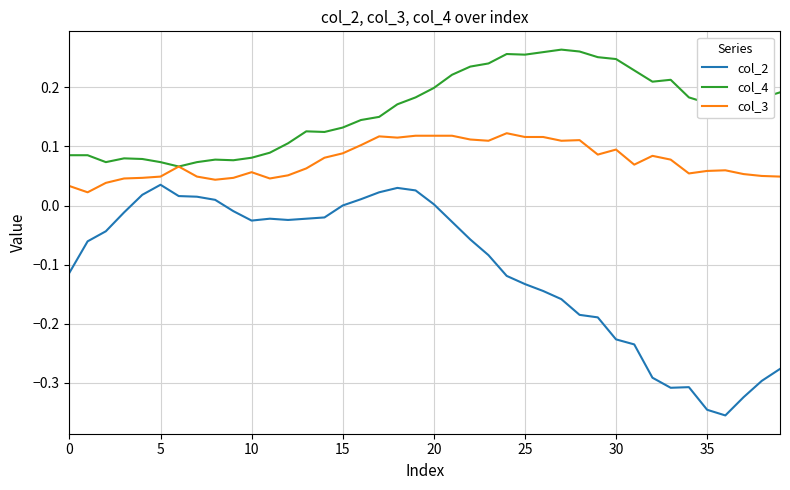

Which series has the widest spread of values?

col_2